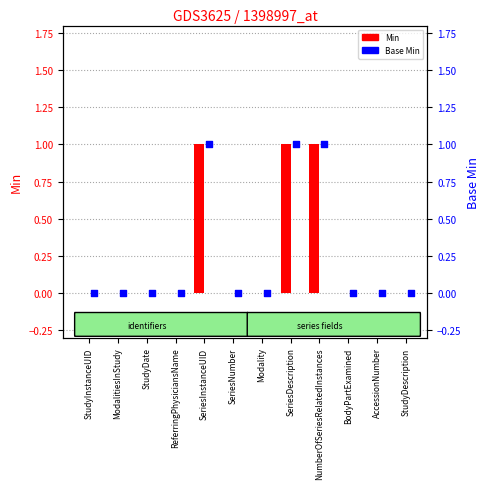

Which series has the largest total across all categories?

Min